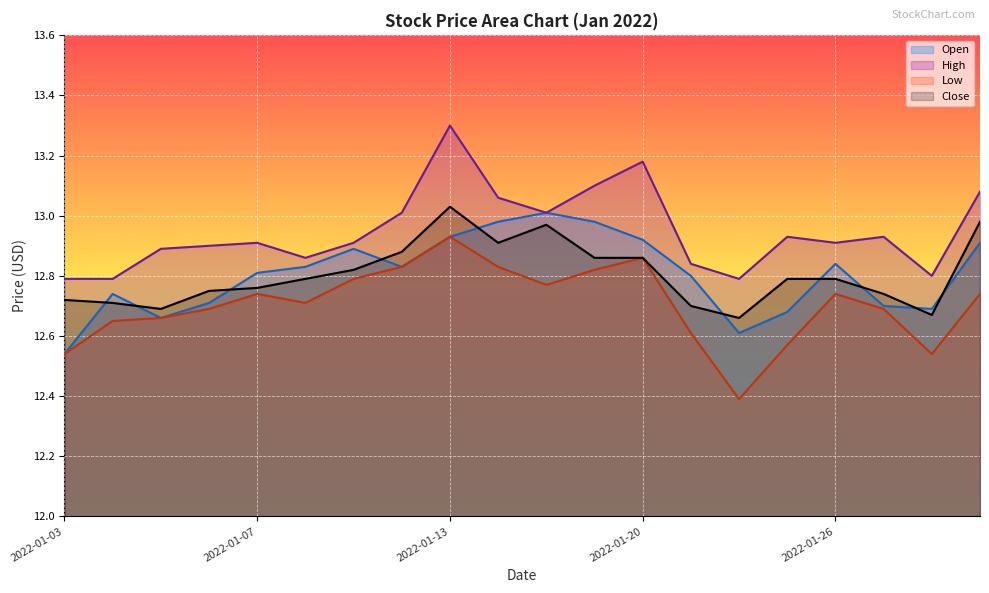

What is the lowest value of the Close series?

12.7